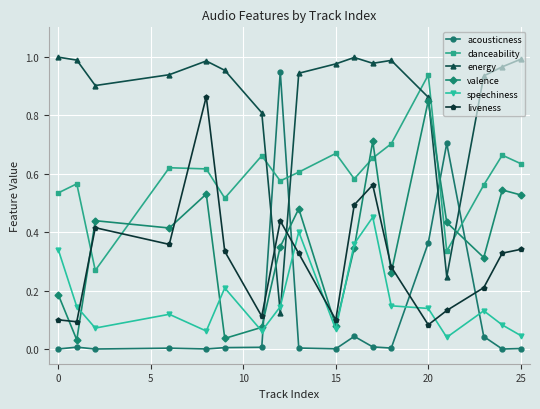

True or false: acousticness and energy intersect in this chart.

True